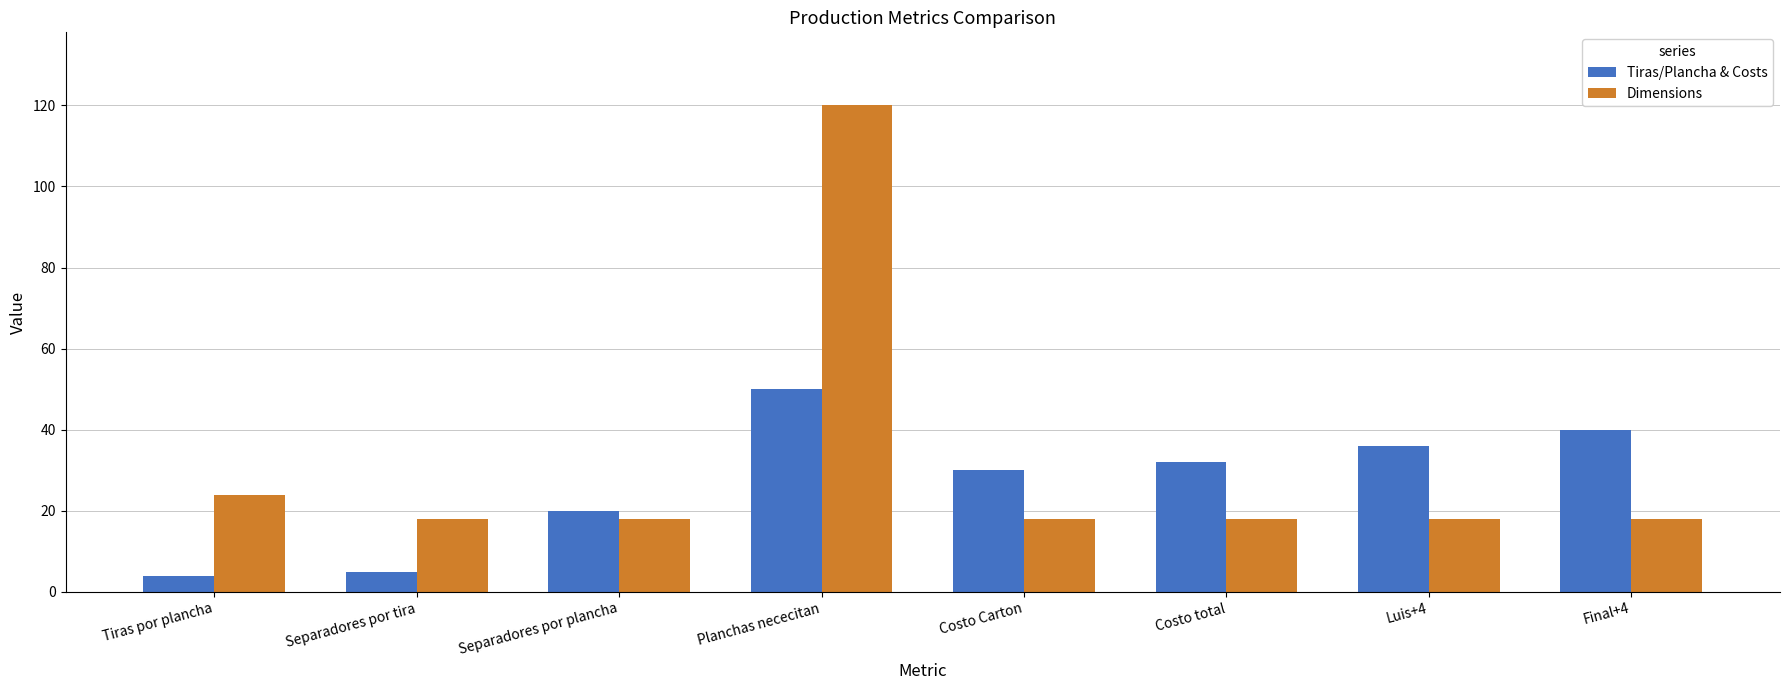

Which series has the widest spread of values?

Dimensions